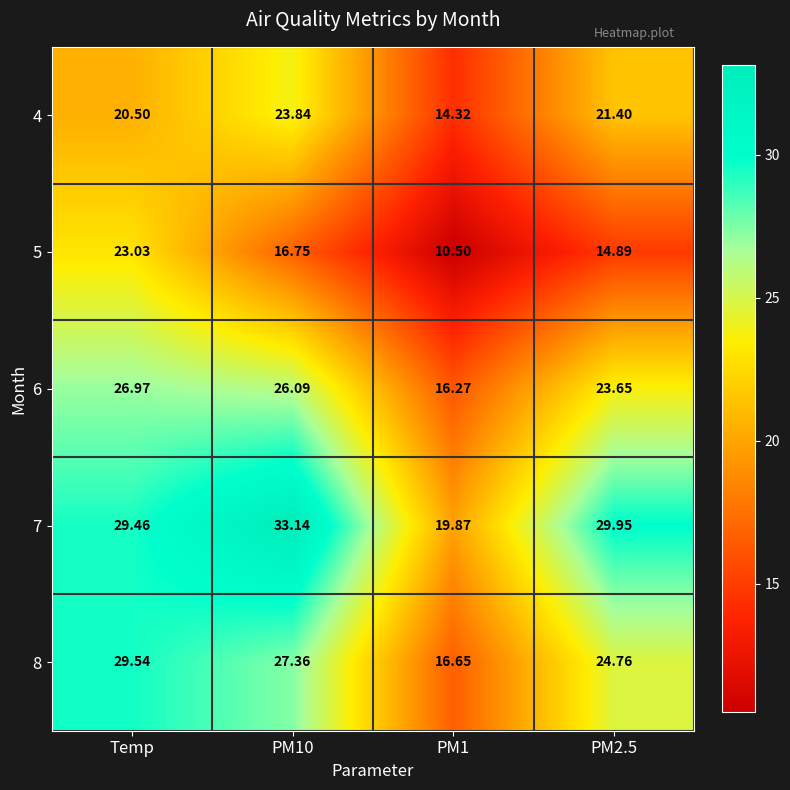

At which label is 4 closest to 19?

Temp